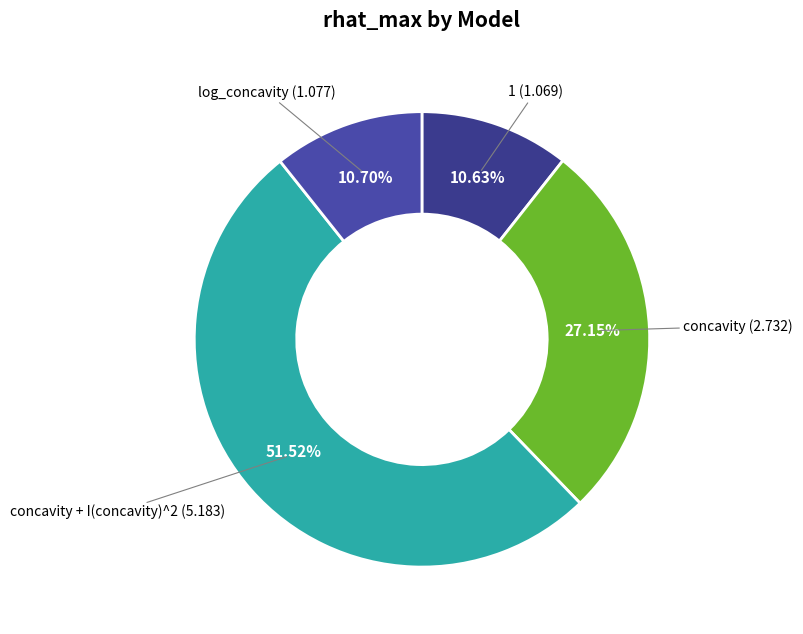

To the nearest percent, what is the difference between the largest and smallest slice percentages?

41%